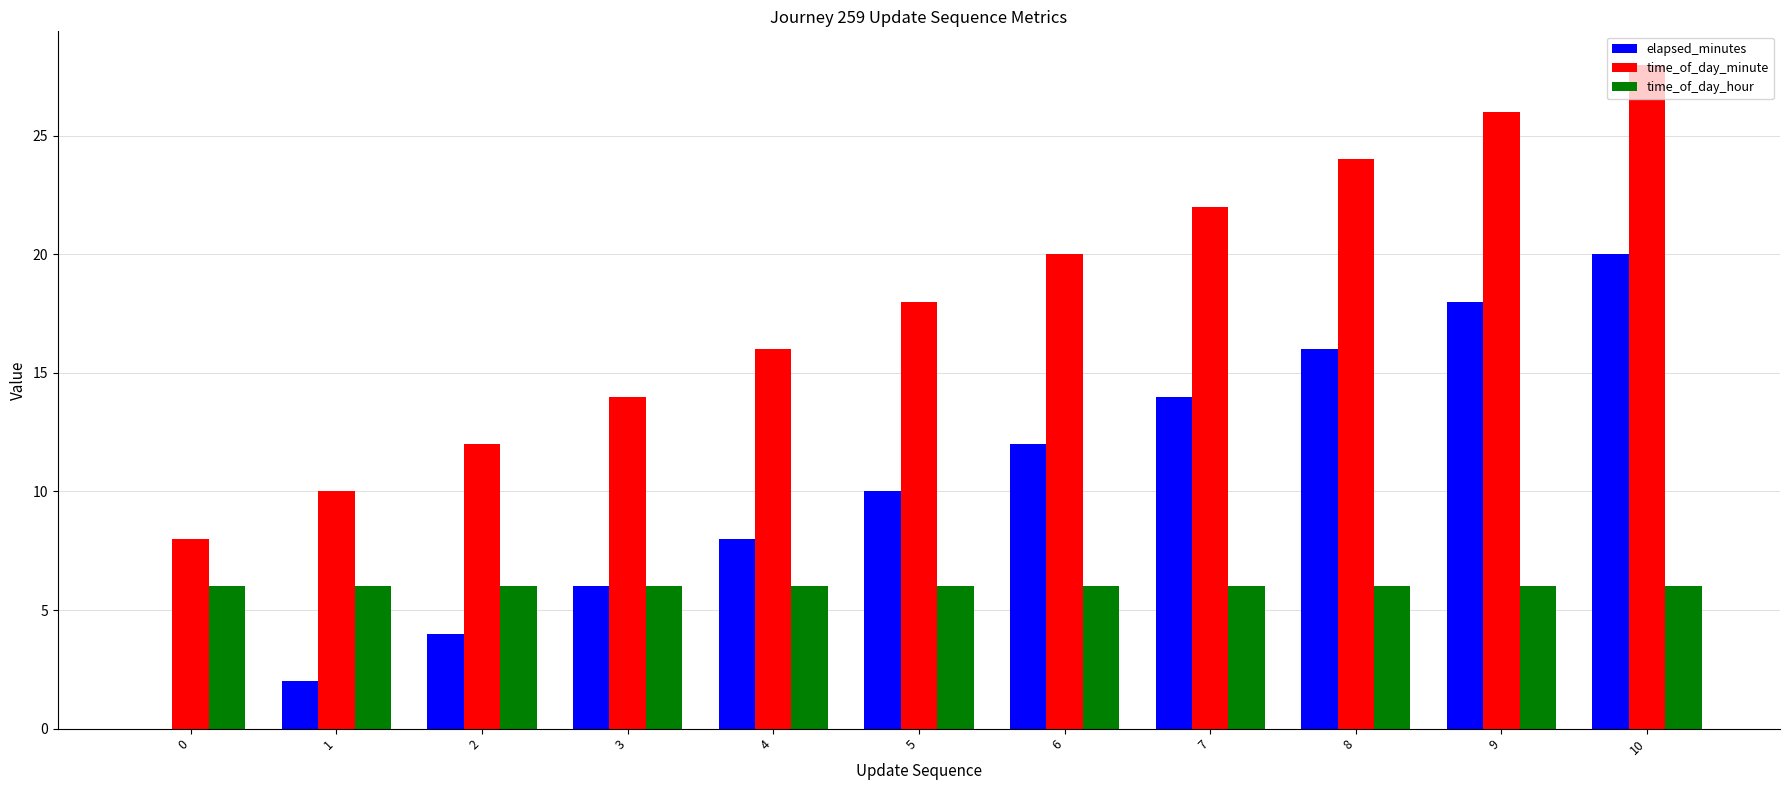

What is the spread (max minus min) of values at 0?

8